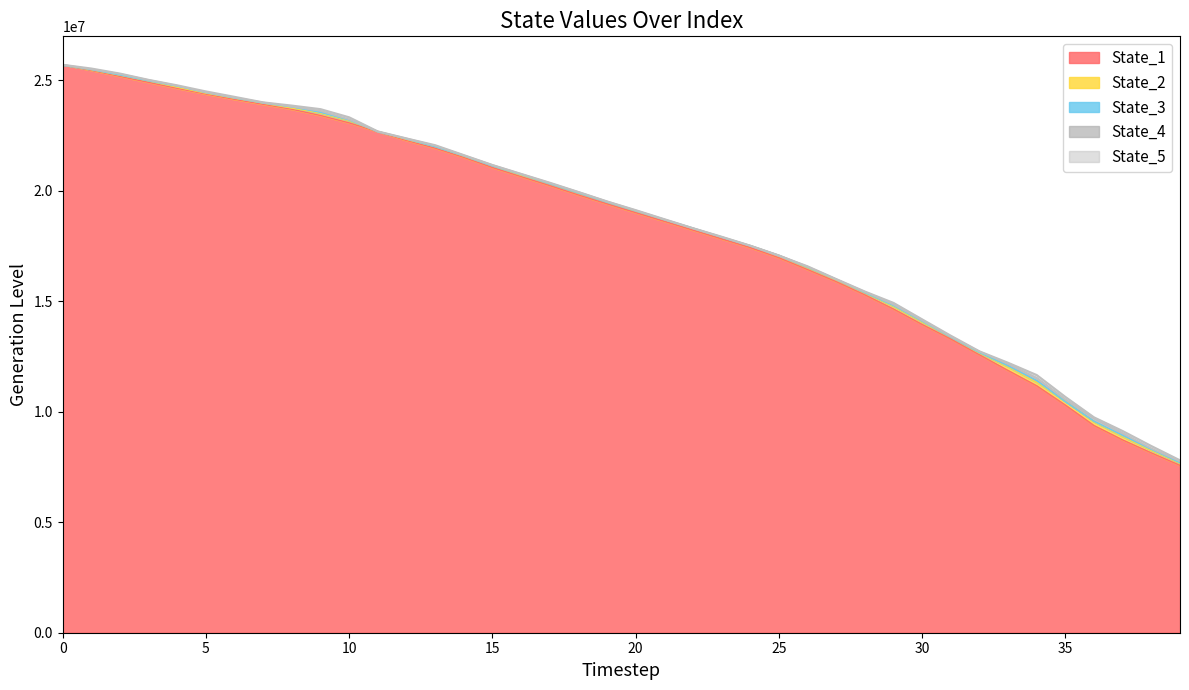

What is the highest value of the State_1 series?

25705529.0